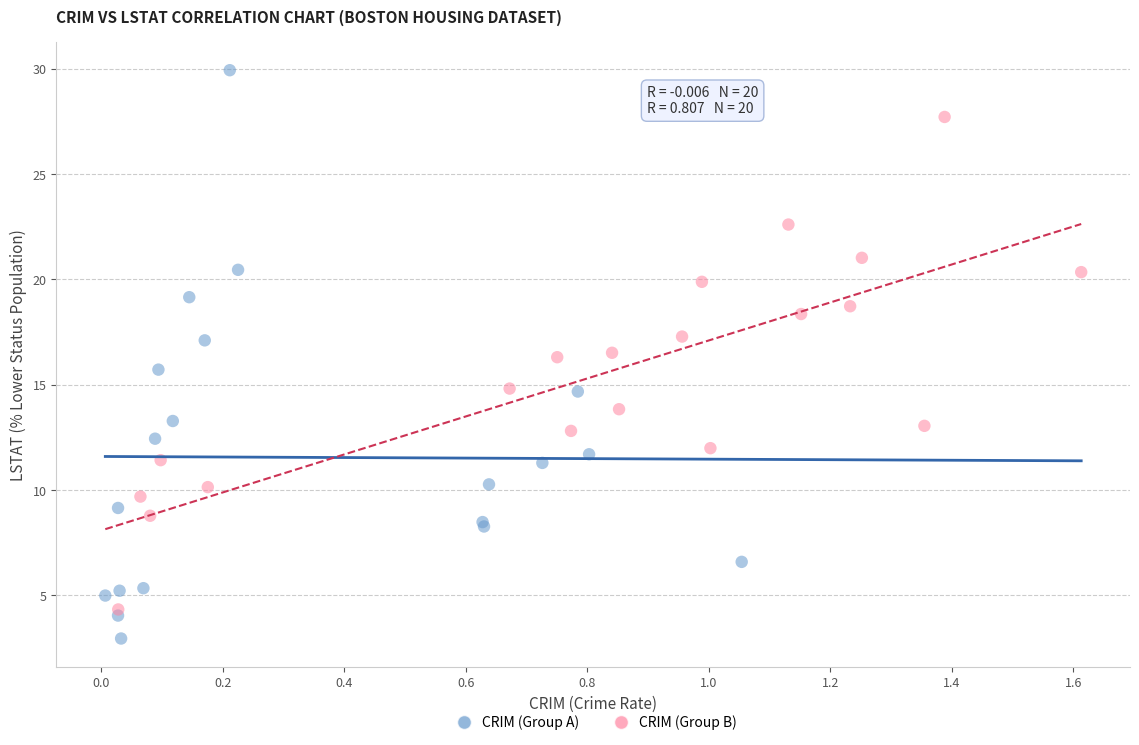

Which series reaches the maximum Y coordinate?

CRIM (Group A)